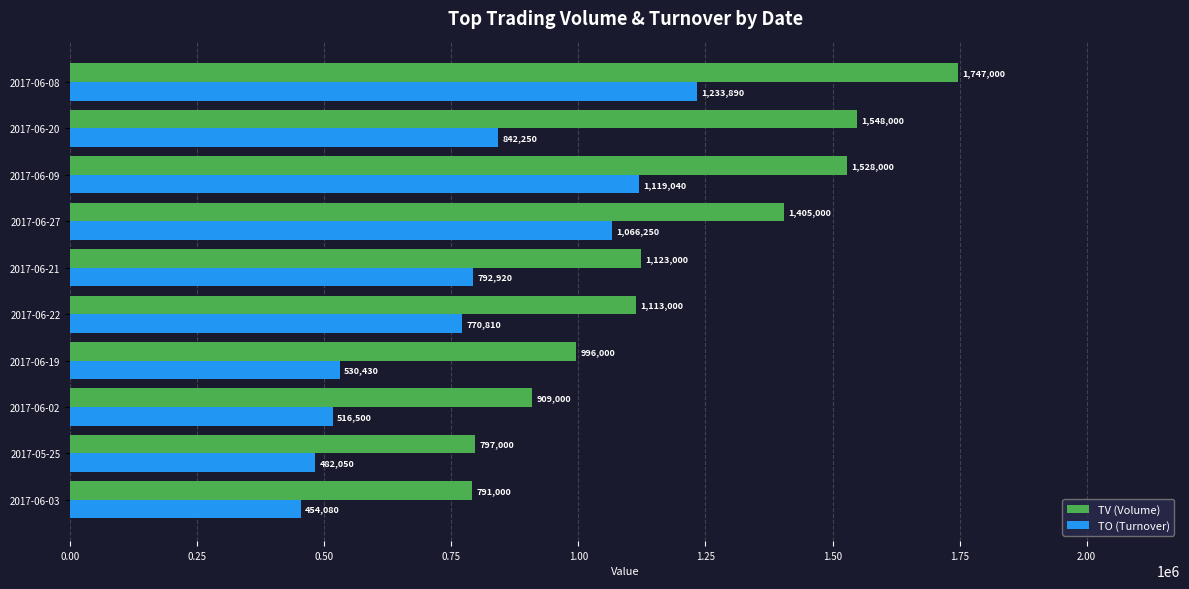

What is the sum of all TO (Turnover) values?

7808220